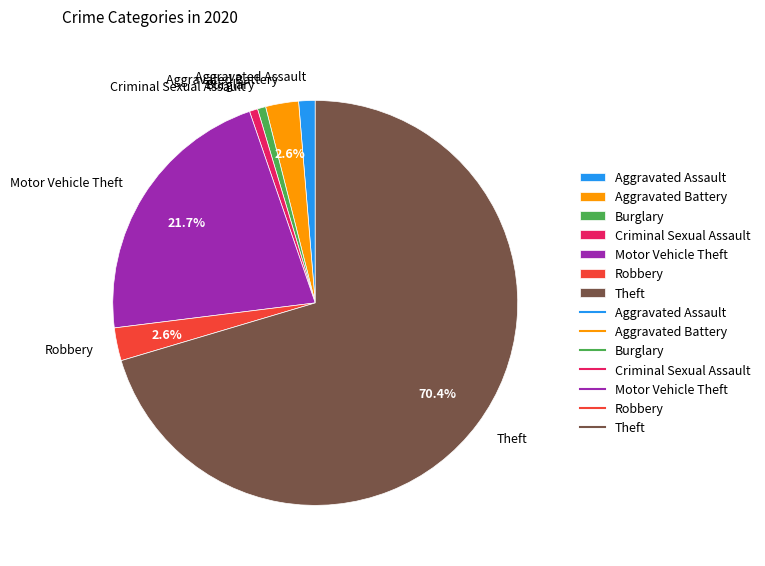

Approximately how many times larger is the value at Aggravated Assault compared to Burglary?

2.0